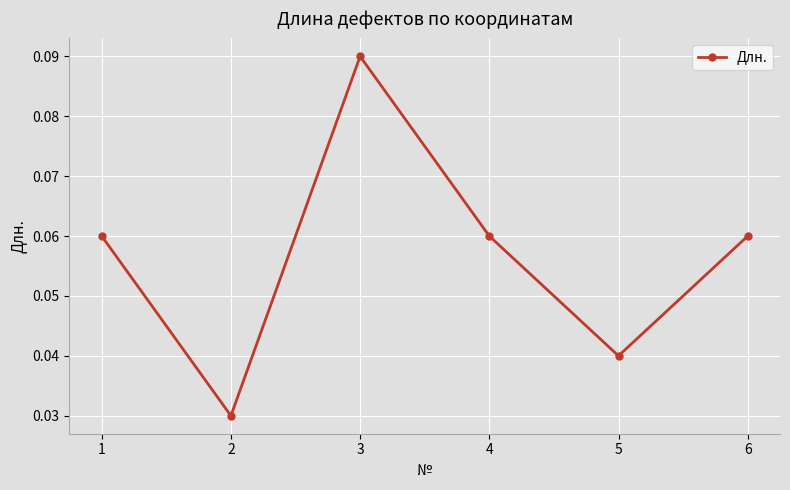

The chart shows a value of 0.0 at 1. True or false?

False